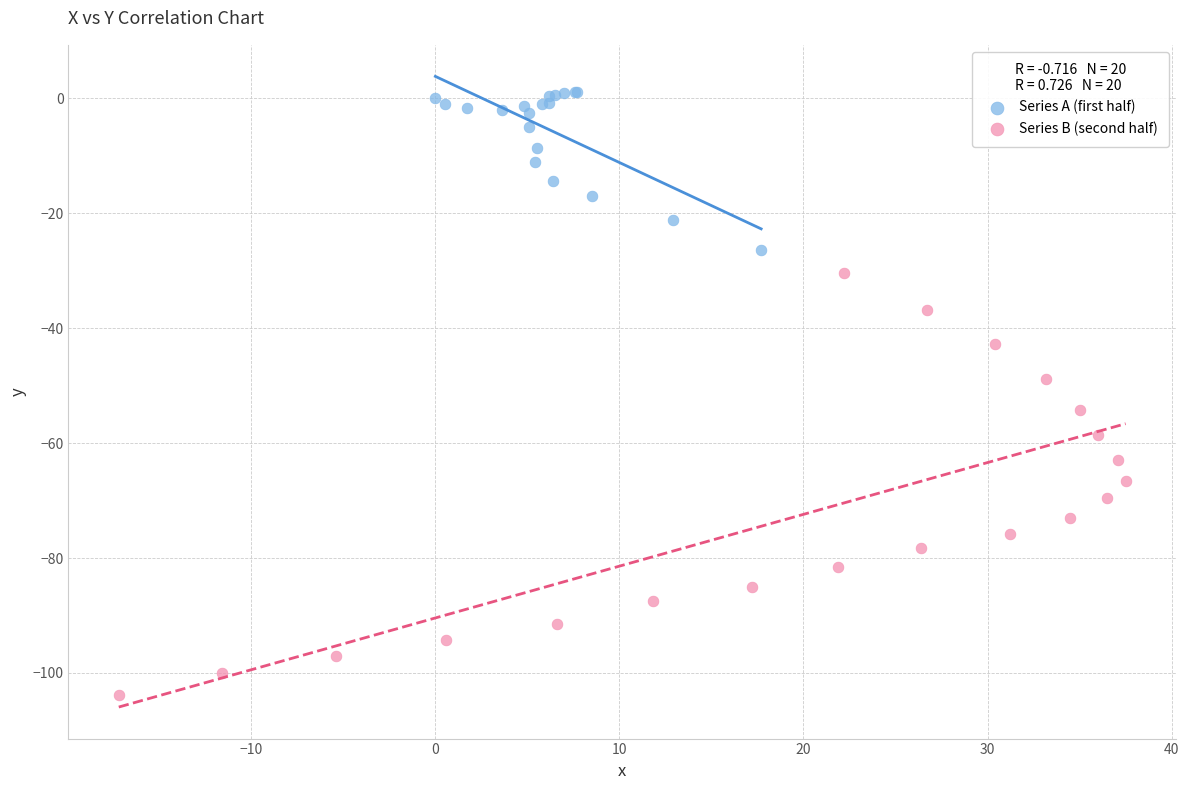

Which series reaches the minimum Y coordinate?

Series B (second half)